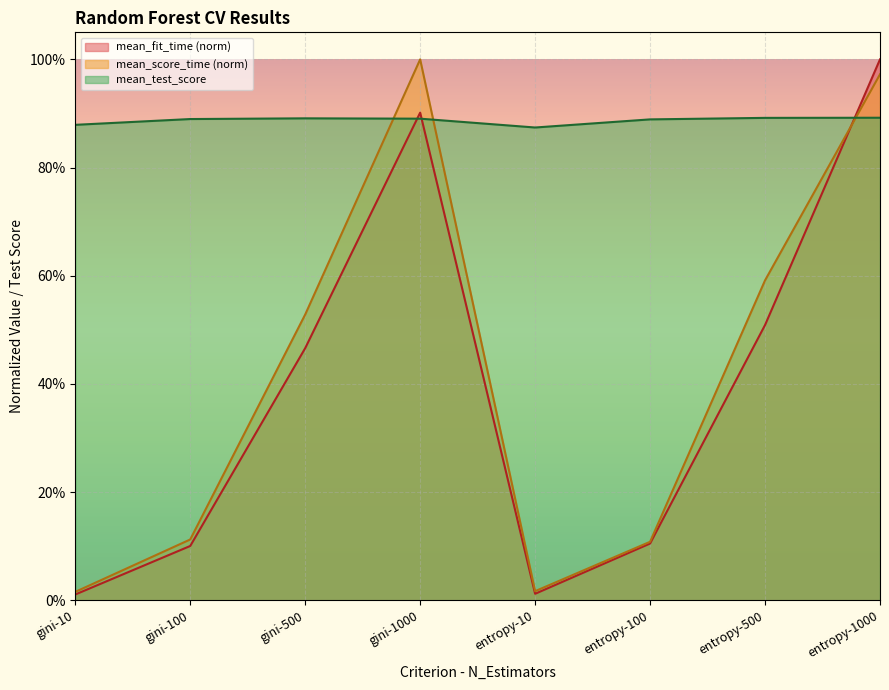

How many lines are shown in the chart?

3